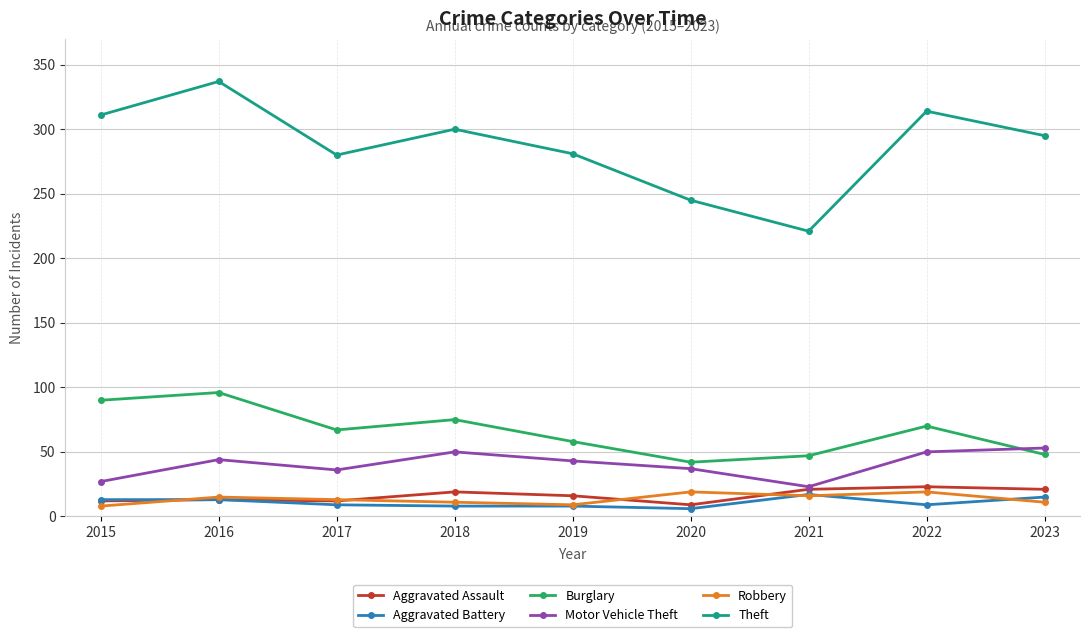

What is the difference between the maximum and second lowest values in the Robbery series?

10